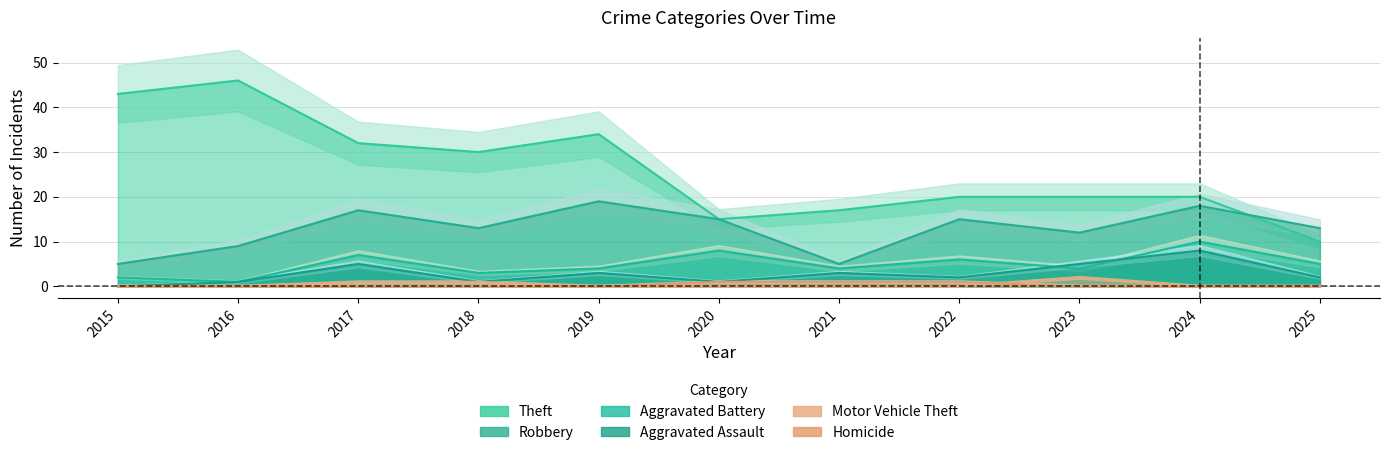

What is the value of the Robbery point at the 1st from the left?

5